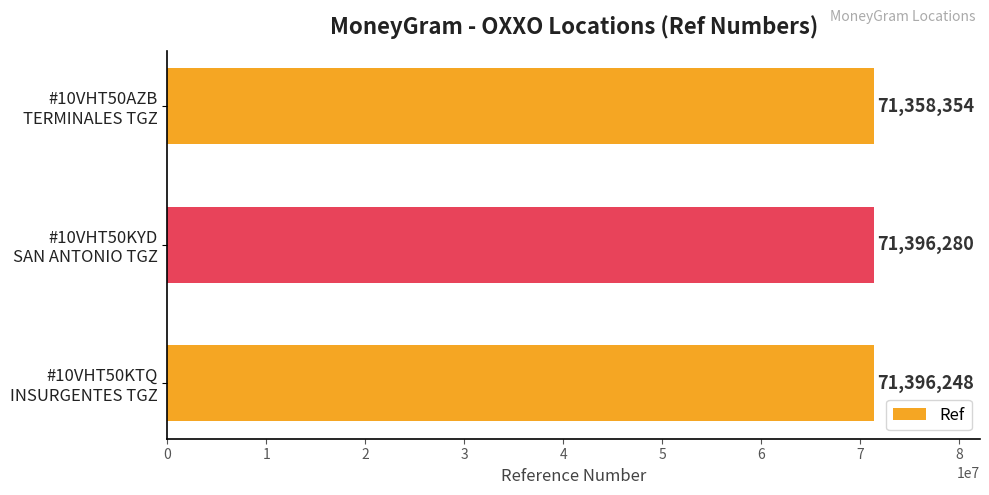

What is the difference between the maximum and minimum values?

37926